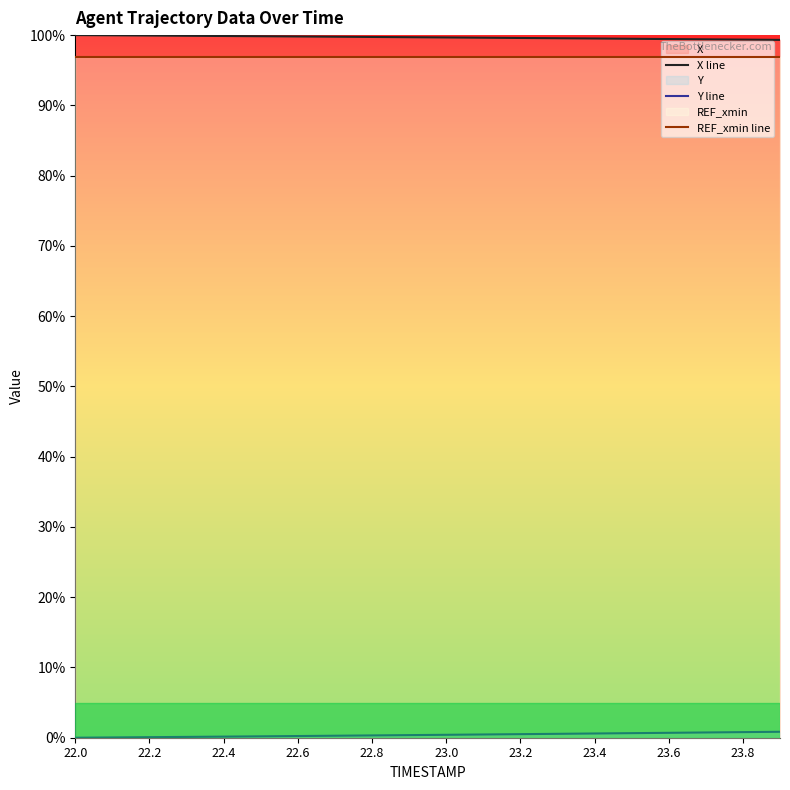

True or false: X line and REF_xmin line cross at least once.

False